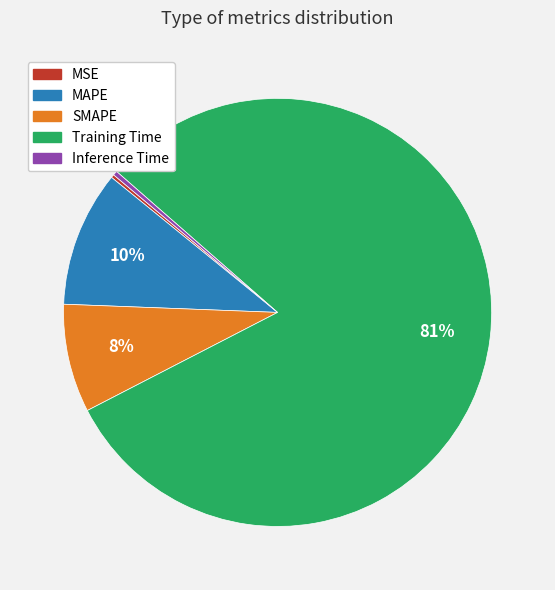

The MAPE slice represents 21% of the pie. True or false?

False